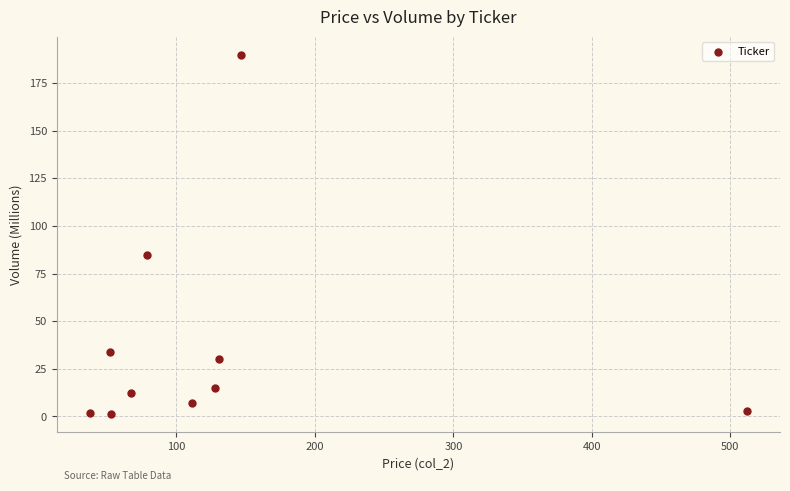

What is the average Y value?

37.9